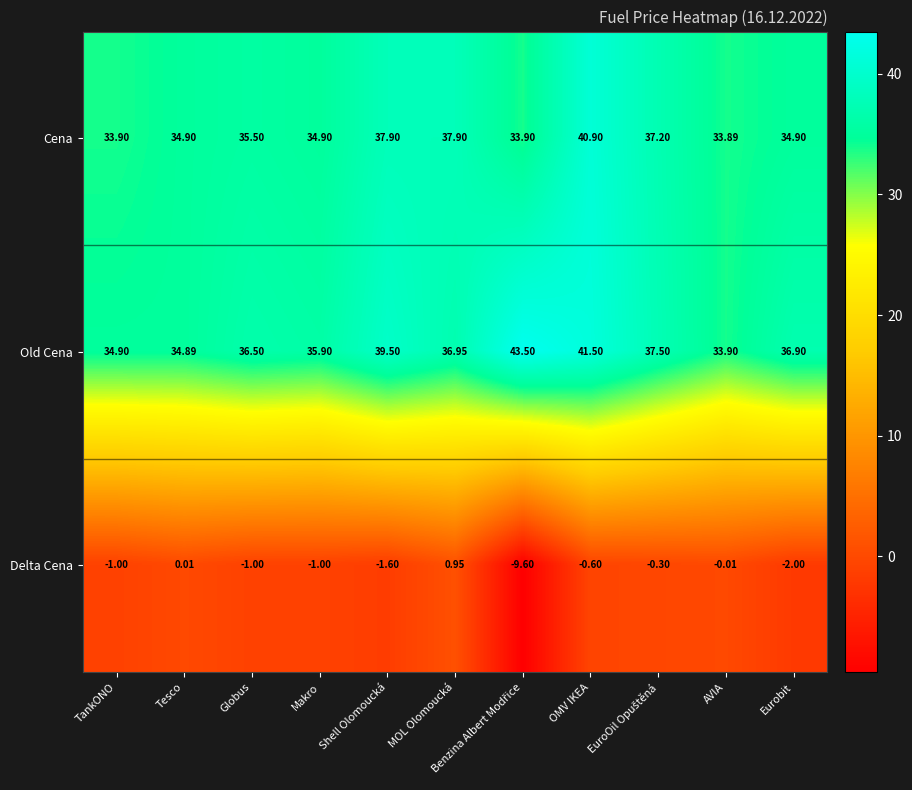

Is the value of Delta Cena at Makro greater than the value of Cena at Makro?

No